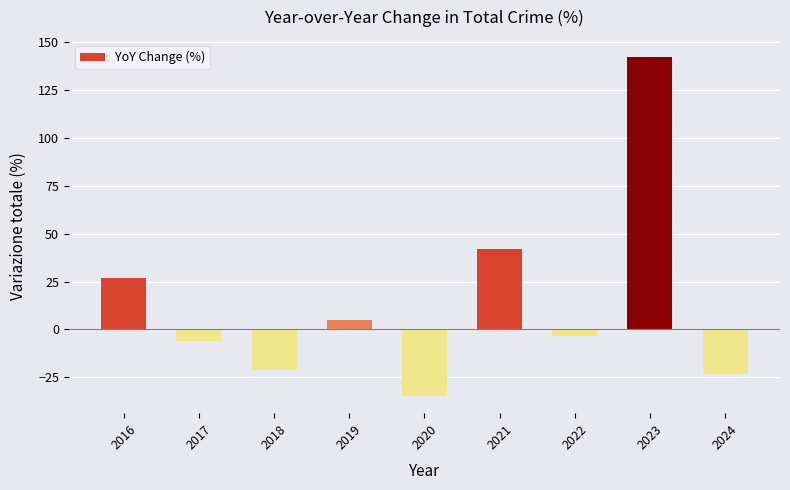

Between 2018 and 2023, which is larger?

2023